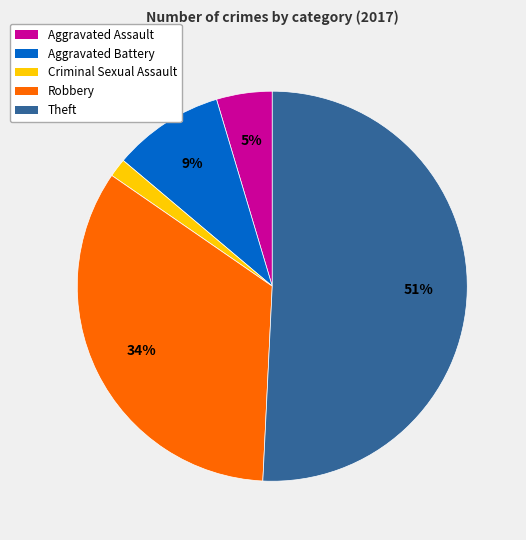

To the nearest percent, what is the difference between the largest and smallest slice percentages?

49%